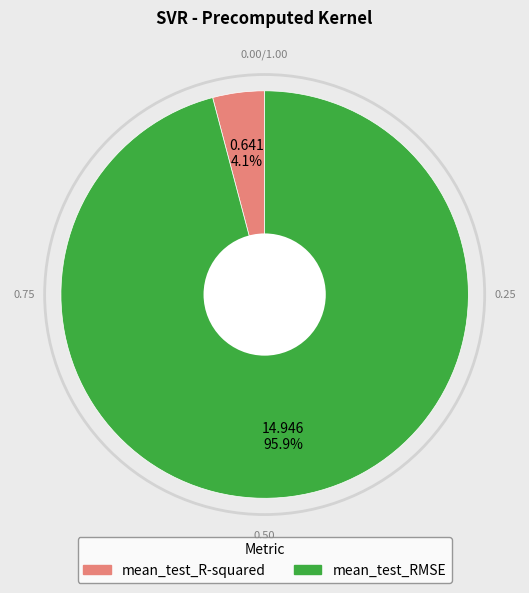

What is the total percentage of mean_test_RMSE and mean_test_R-squared?

100.0%